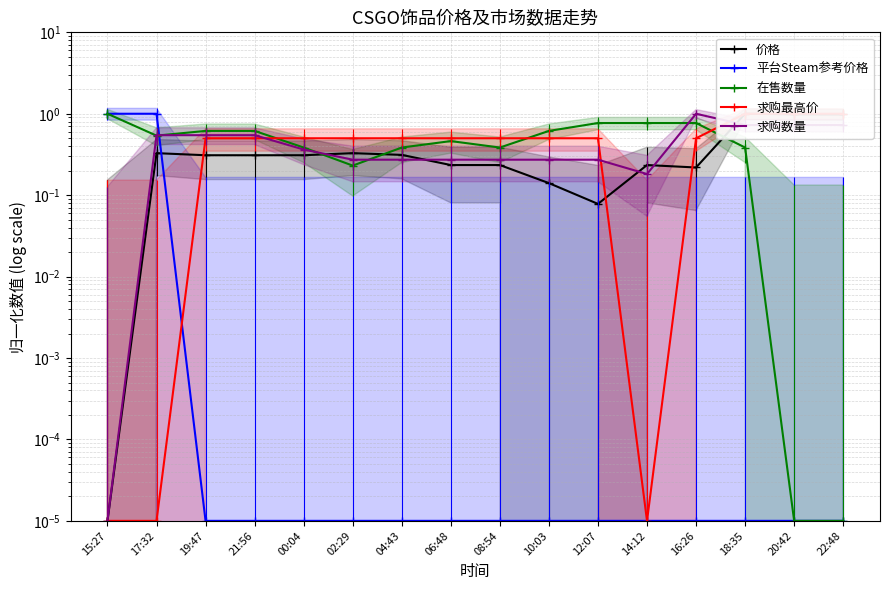

Which series ends up on top after the final intersection of 求购数量 and 价格?

价格